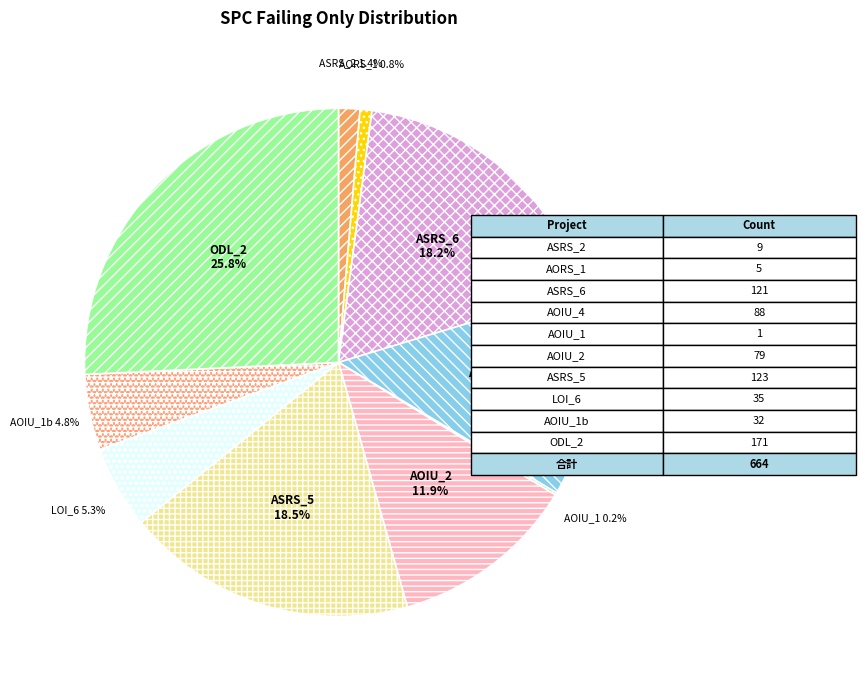

Approximately how many times larger is the value at AOIU_4 compared to LOI_6?

2.5